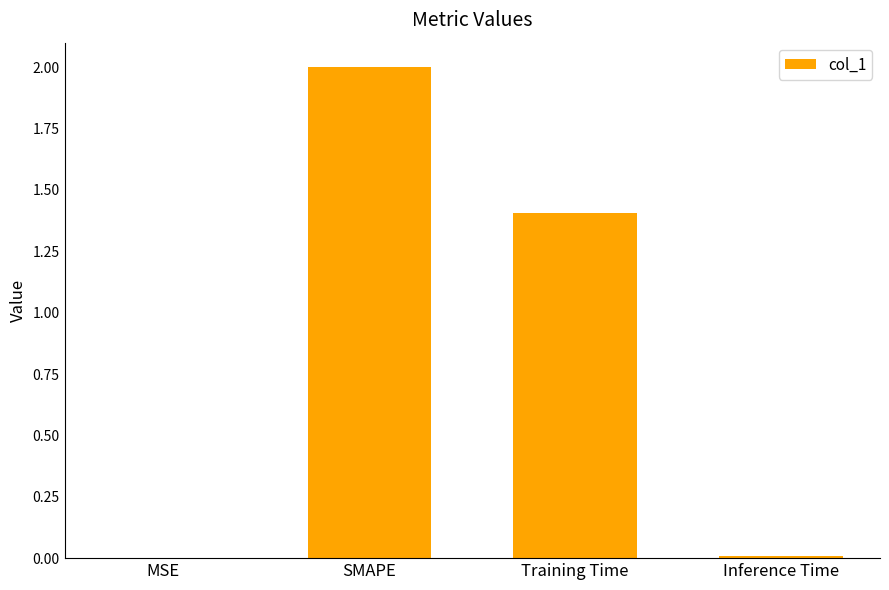

What is the approximate value at SMAPE?

2.0